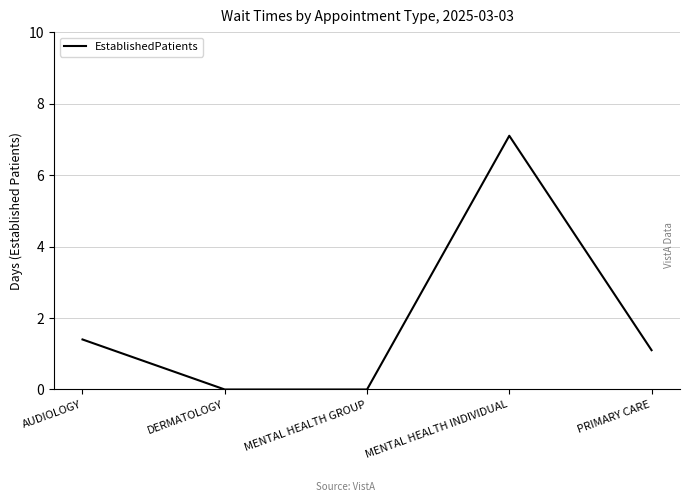

Where does the data first go above 1?

AUDIOLOGY